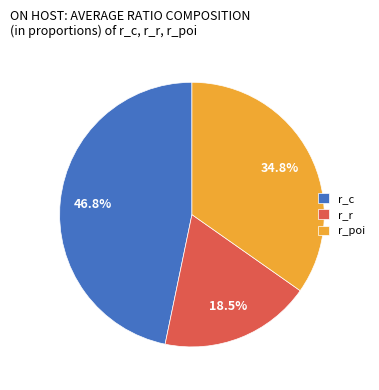

How much of the chart is everything except r_r?

81.5%